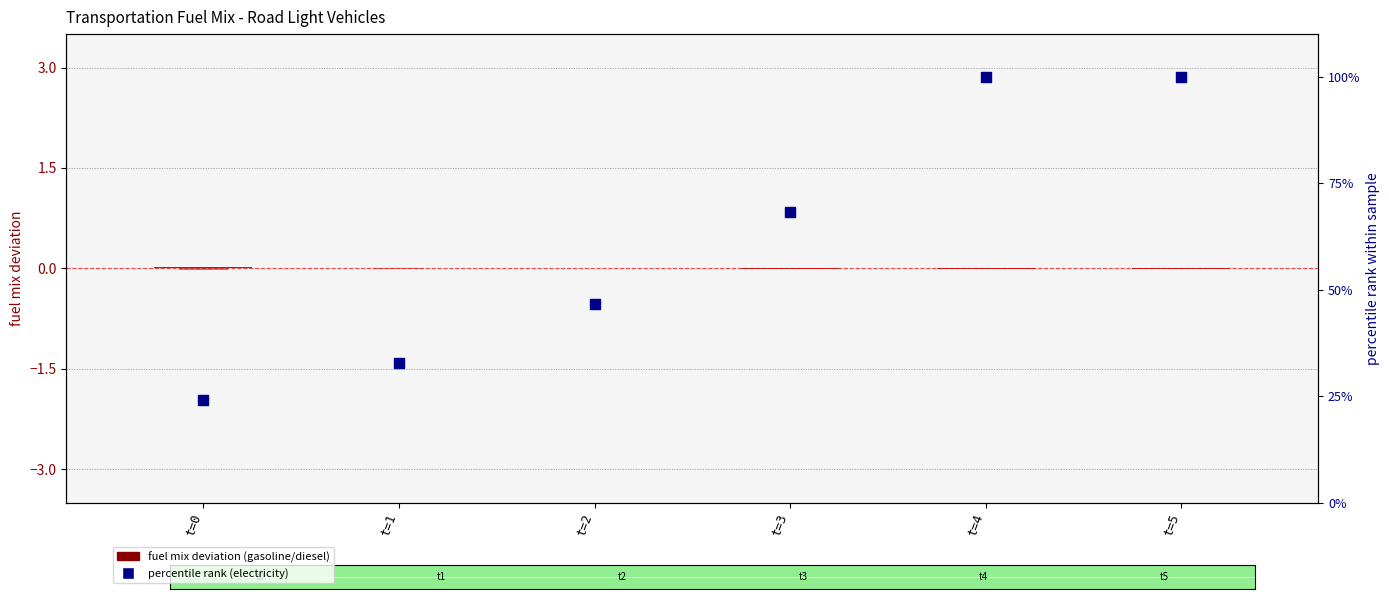

Which series contains the lowest Y value?

fuel mix deviation (diesel)